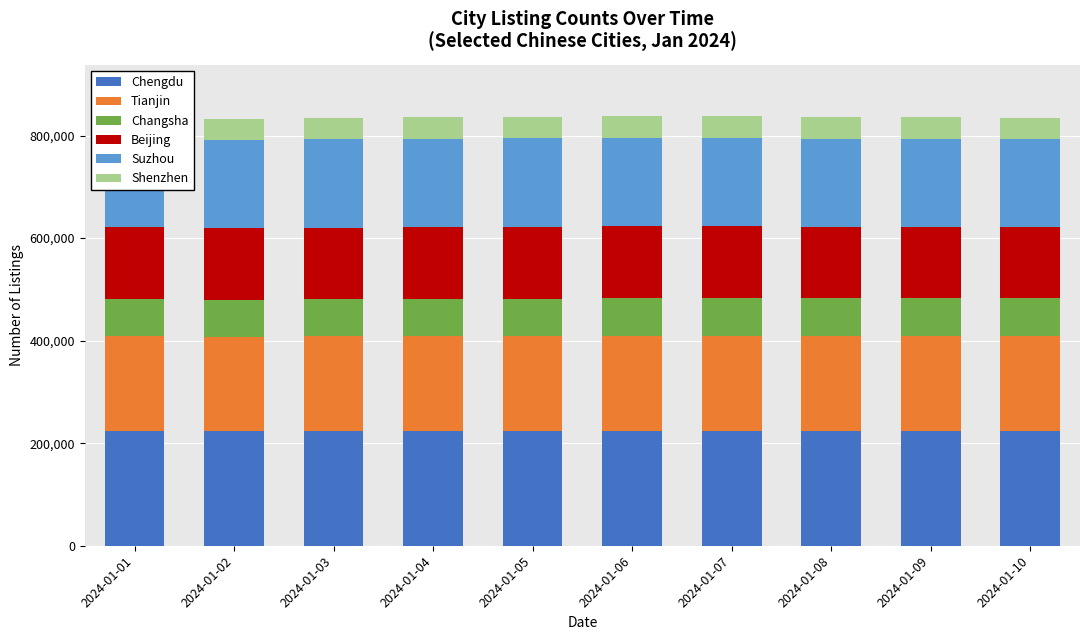

Reading left to right, extract all data points from this chart.

Chengdu: 223976	223780	224003	224369	224526	224628	224629	224721	224742	224630
Tianjin: 184590	183558	184195	184650	184801	185182	185190	185080	185112	185103
Changsha: 72883	71914	72233	72395	72472	72517	72518	72430	72616	72577
Beijing: 140453	140230	140165	140535	140207	140547	140532	139542	139477	139419
Suzhou: 173140	171716	172256	172309	172448	172337	172337	172486	172105	171579
Shenzhen: 42001	41612	41738	41789	41933	42276	42280	42188	42253	41580